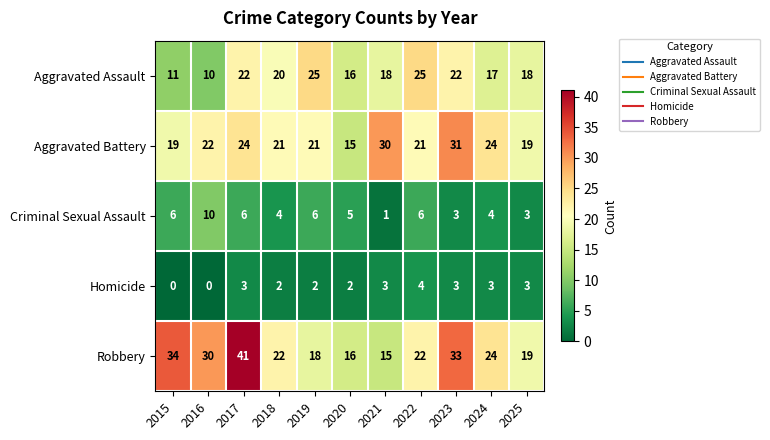

Rank the series by their maximum value, from highest to lowest.

Robbery, Aggravated Battery, Aggravated Assault, Criminal Sexual Assault, Homicide